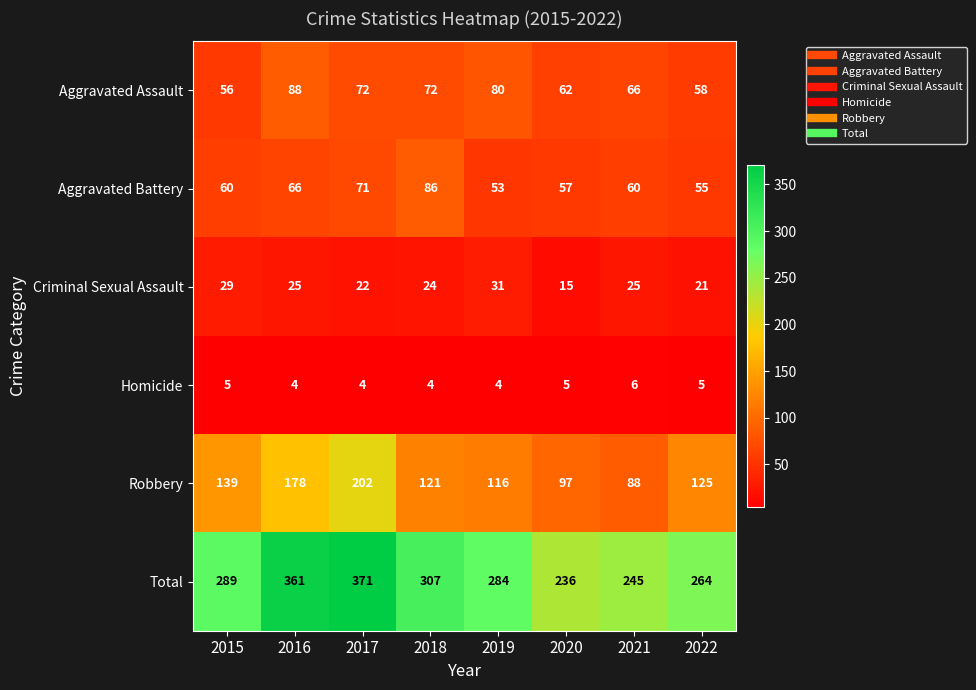

Count the number of categories in the chart.

8